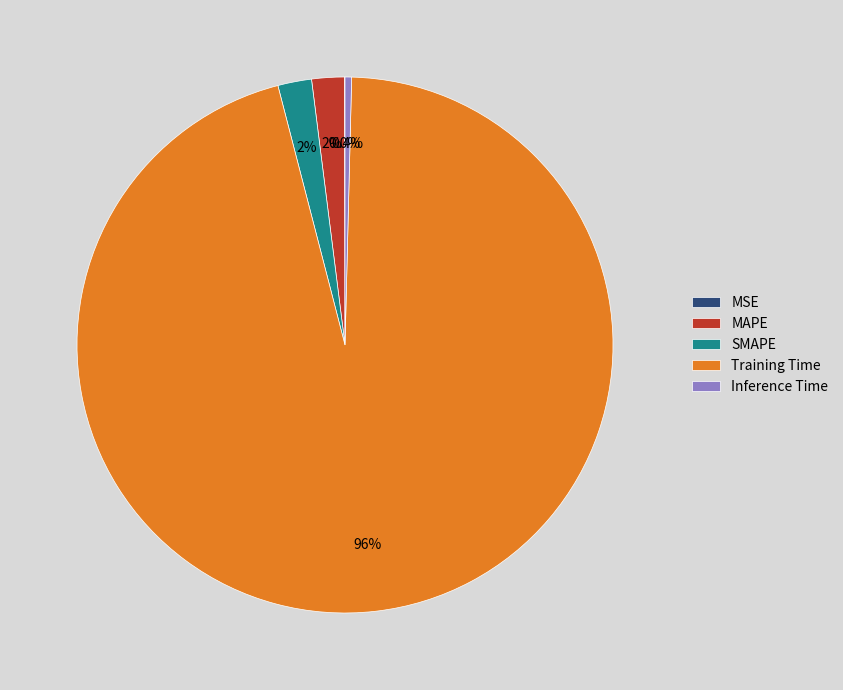

Which category has the biggest portion of the pie?

Training Time